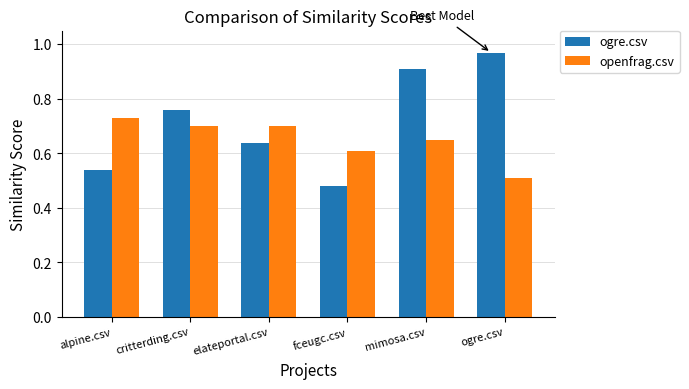

How many bars are there in each group?

2